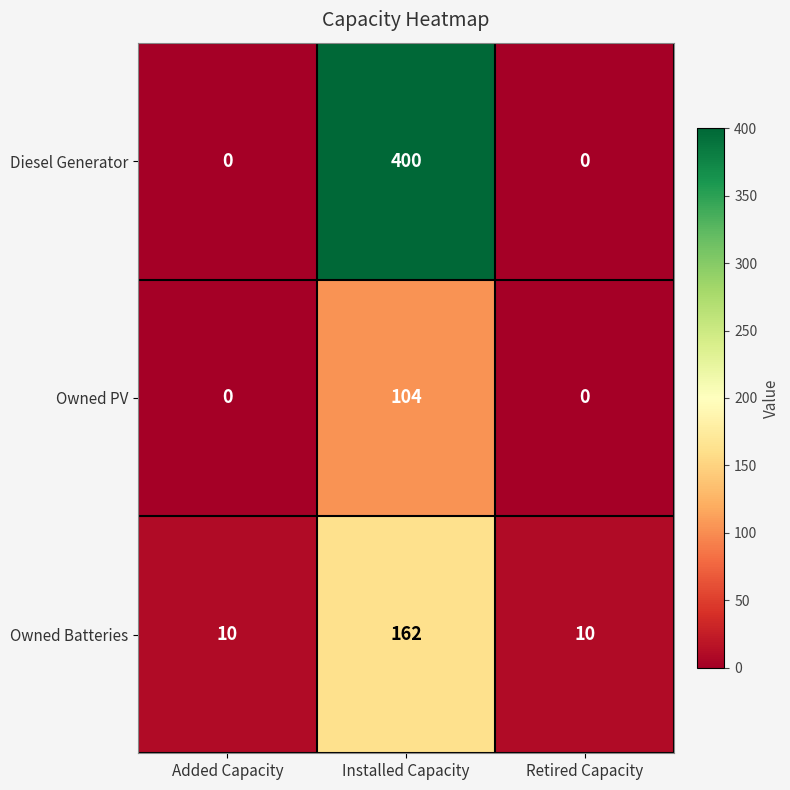

How many categories are shown in the chart?

3